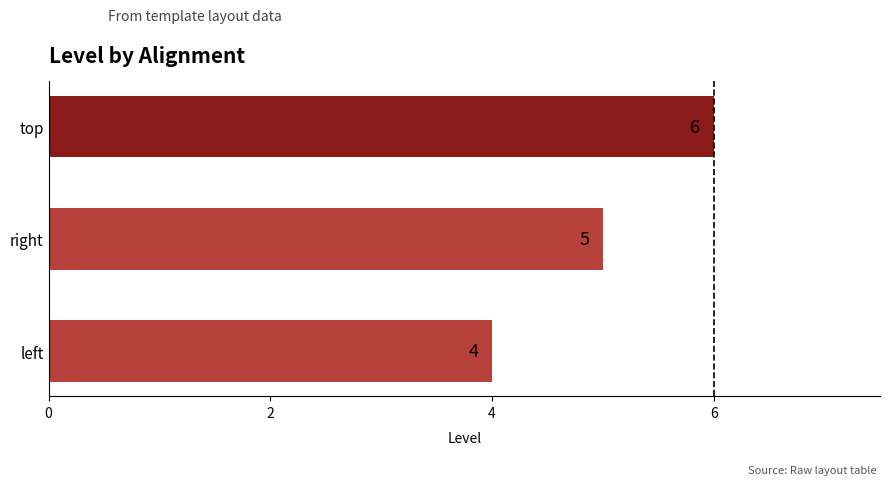

The value at right is 5. True or false?

True